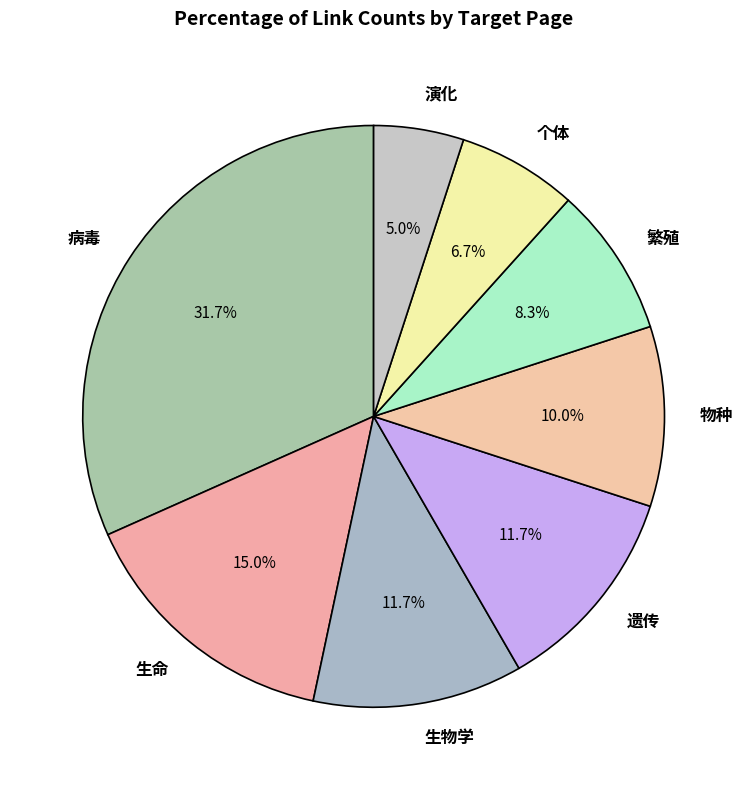

Count the number of slices in the pie.

8